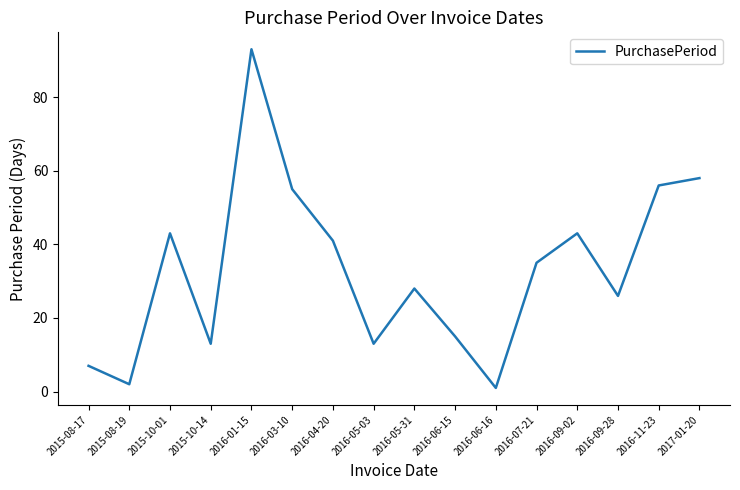

What is the difference between the maximum and minimum values?

92